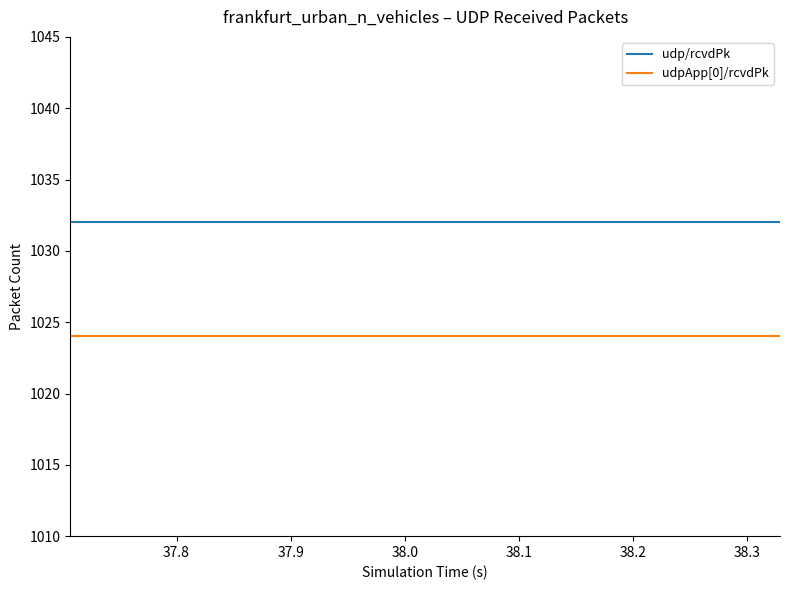

List the series in order of their peak value, lowest first.

udpApp[0]/rcvdPk, udp/rcvdPk